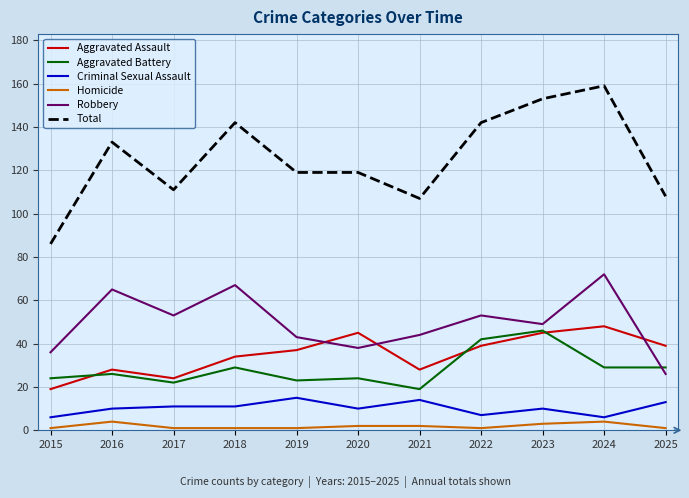

True or false: Aggravated Assault has a value of 9 at 2021.

False